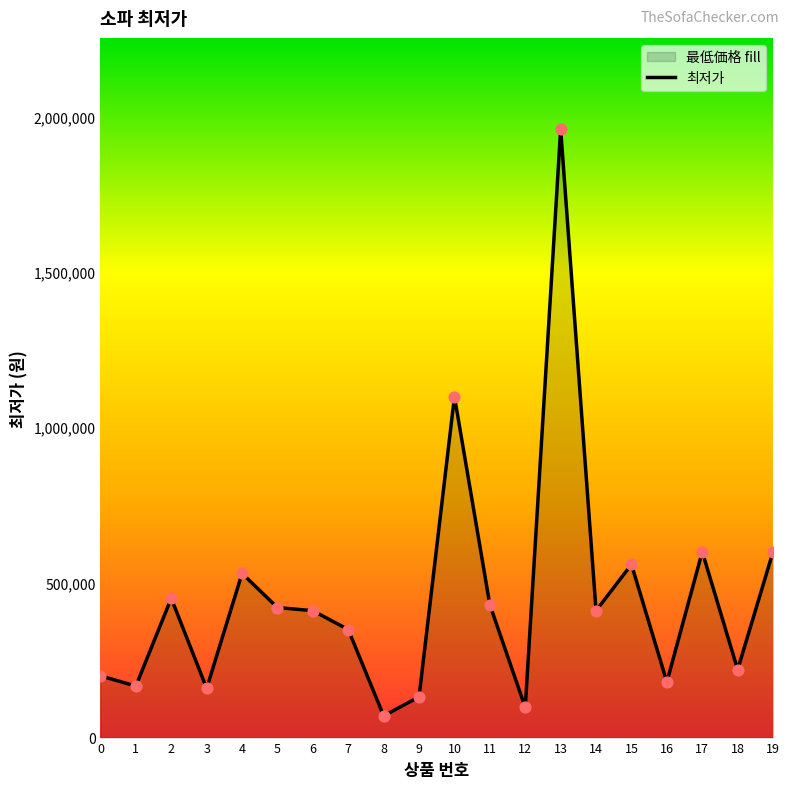

Which has a higher value, 10 or 2?

10